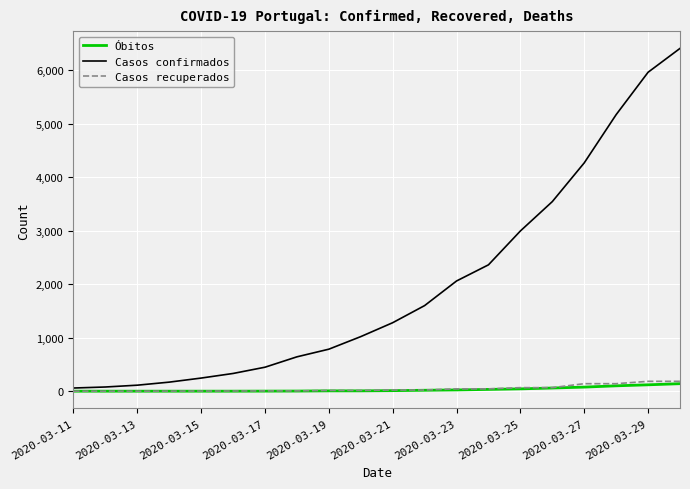

What are all the series names shown in the legend?

Óbitos, Casos confirmados, Casos recuperados